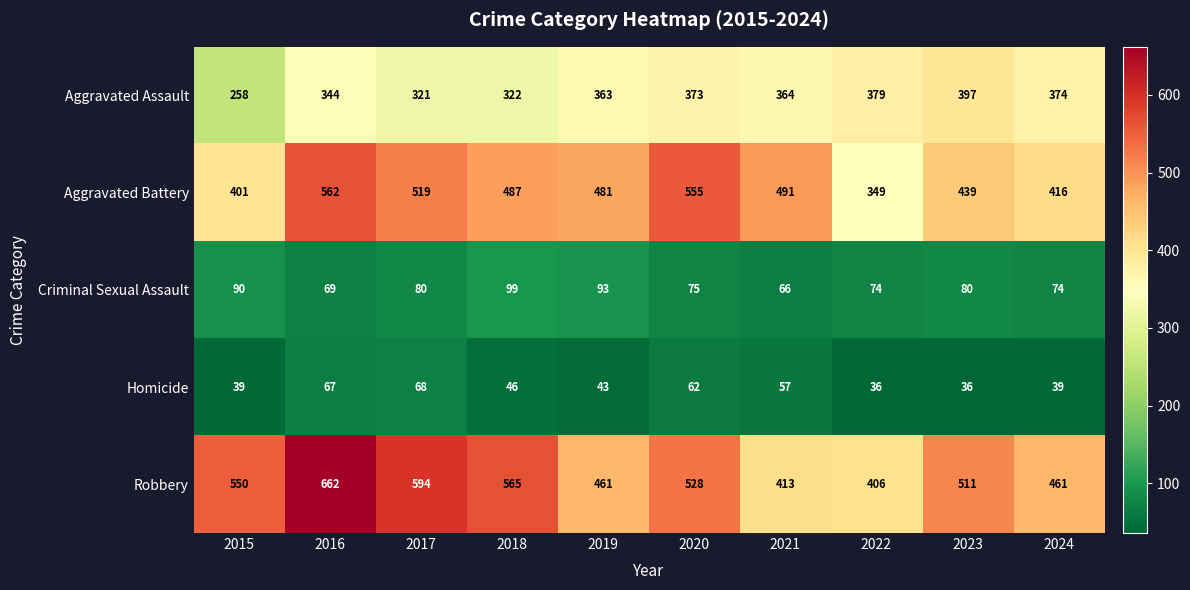

The Aggravated Battery series shows 215 at 2023. True or false?

False